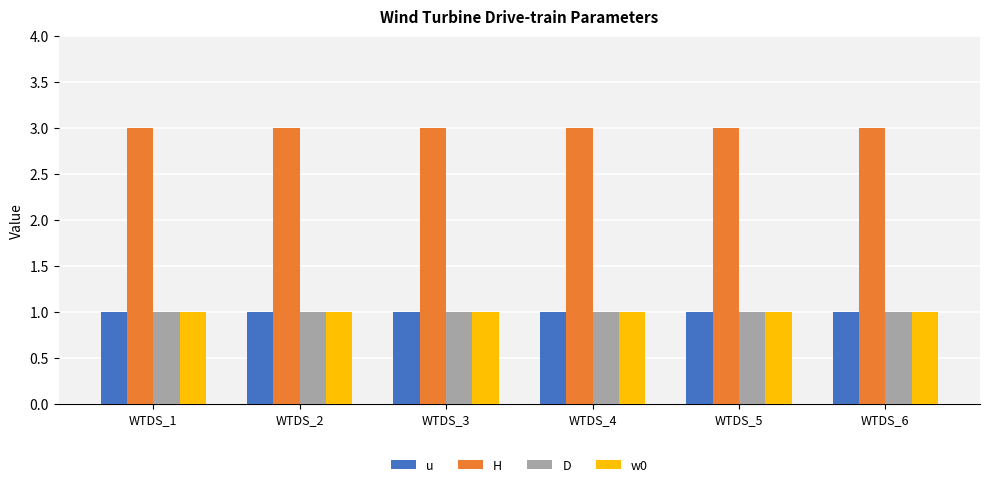

Does the chart contain stacked bars?

No